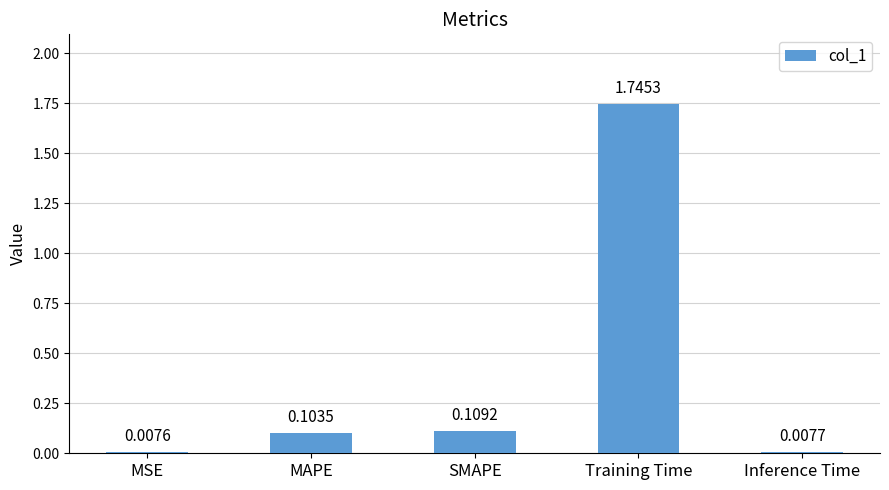

What is the change in value from MSE to MAPE?

+0.1